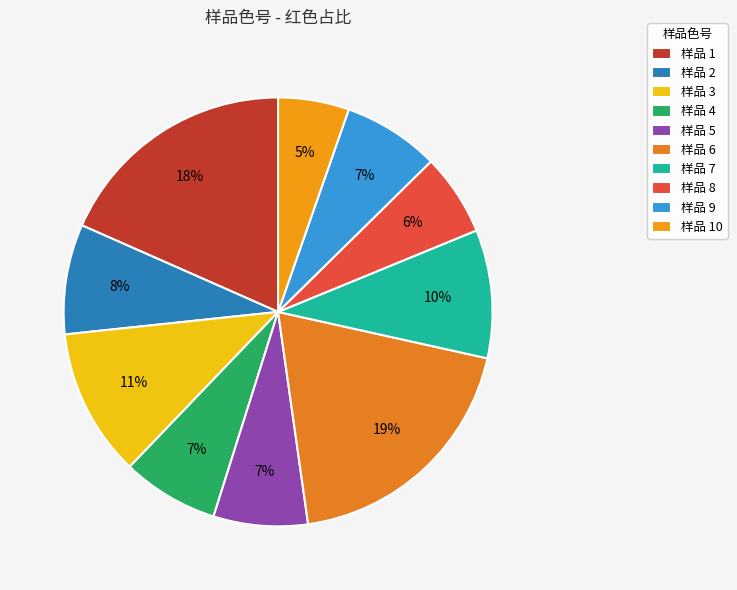

Count the number of slices in the pie.

10